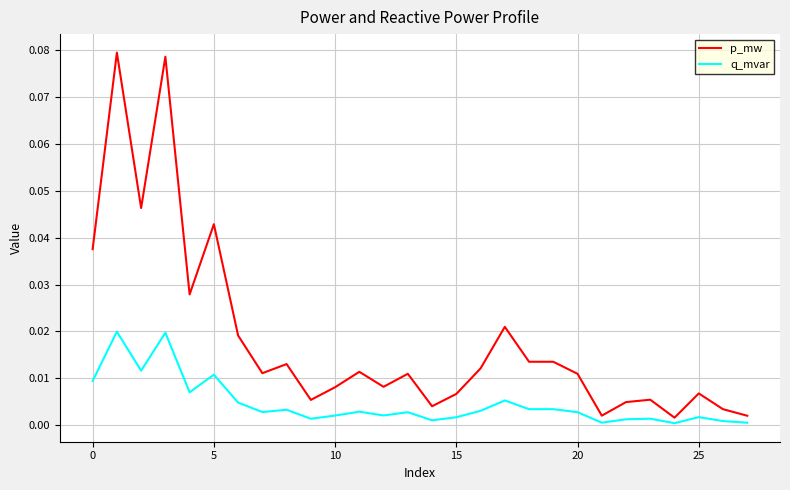

Is this an area chart (filled region under the line)?

No